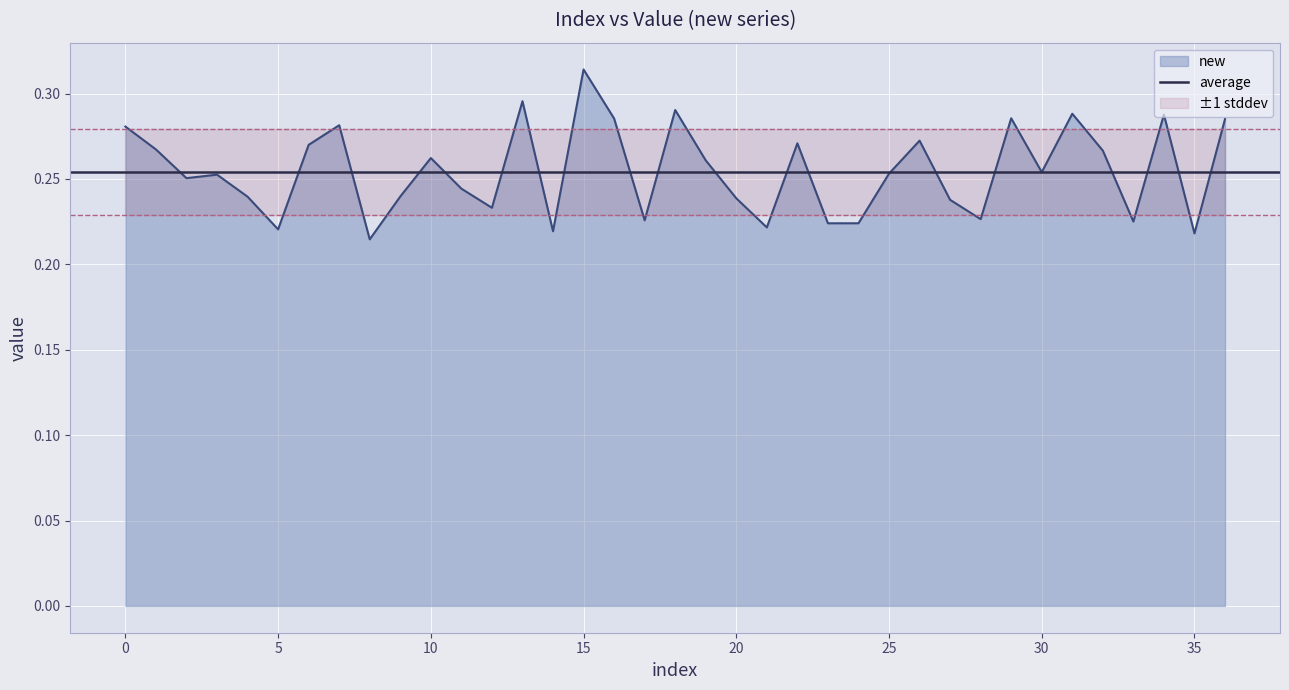

What is the difference between the maximum and minimum values?

0.1